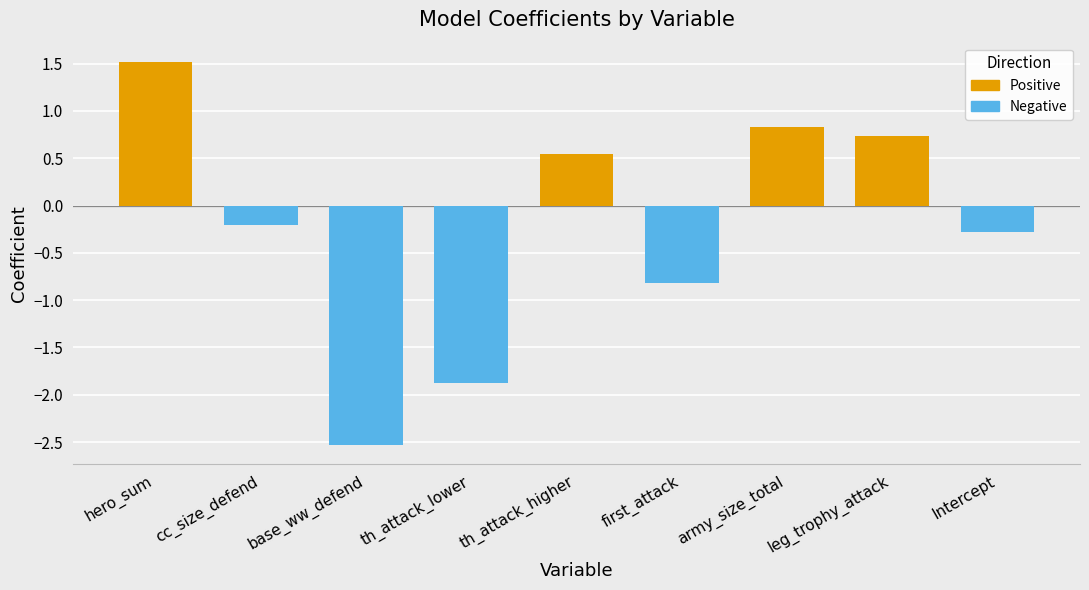

What is the maximum value shown in the chart?

1.5